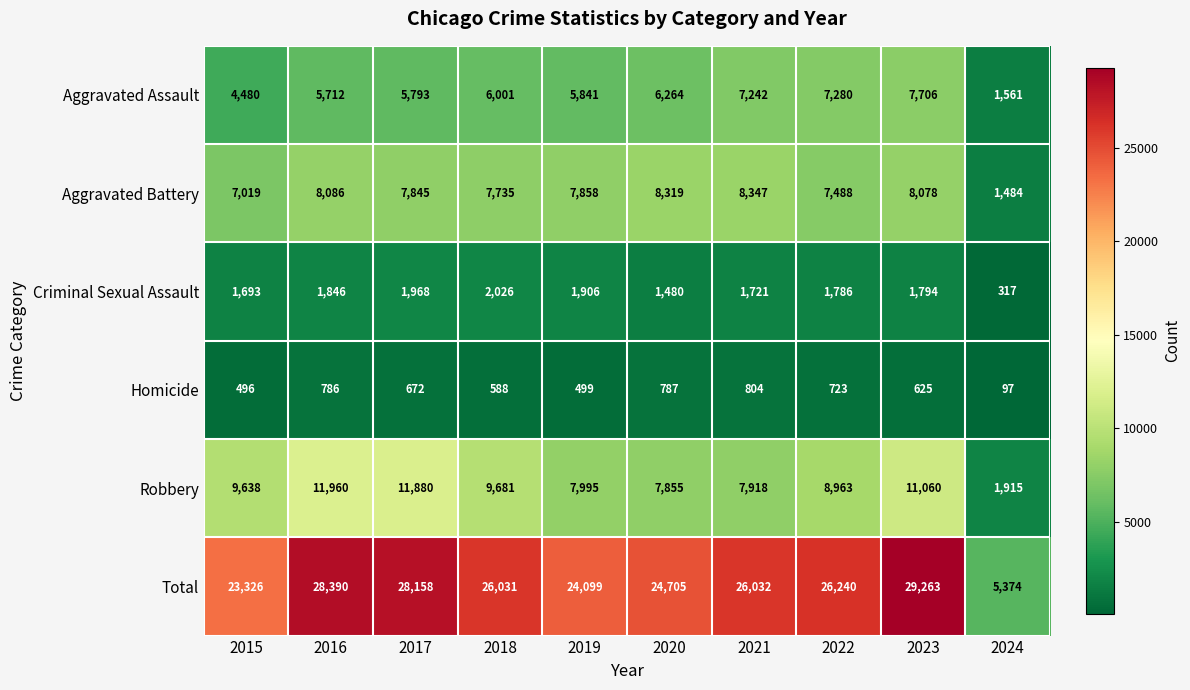

What is the minimum value for Aggravated Battery?

1484